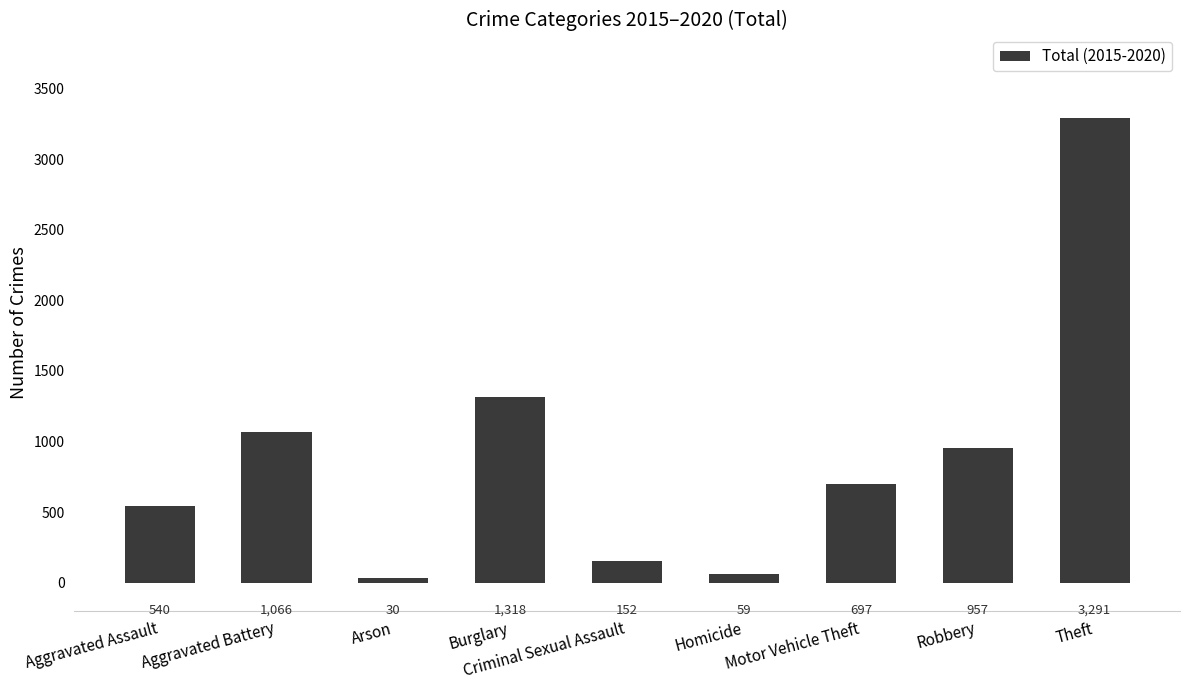

Which has a higher value, Theft or Burglary?

Theft